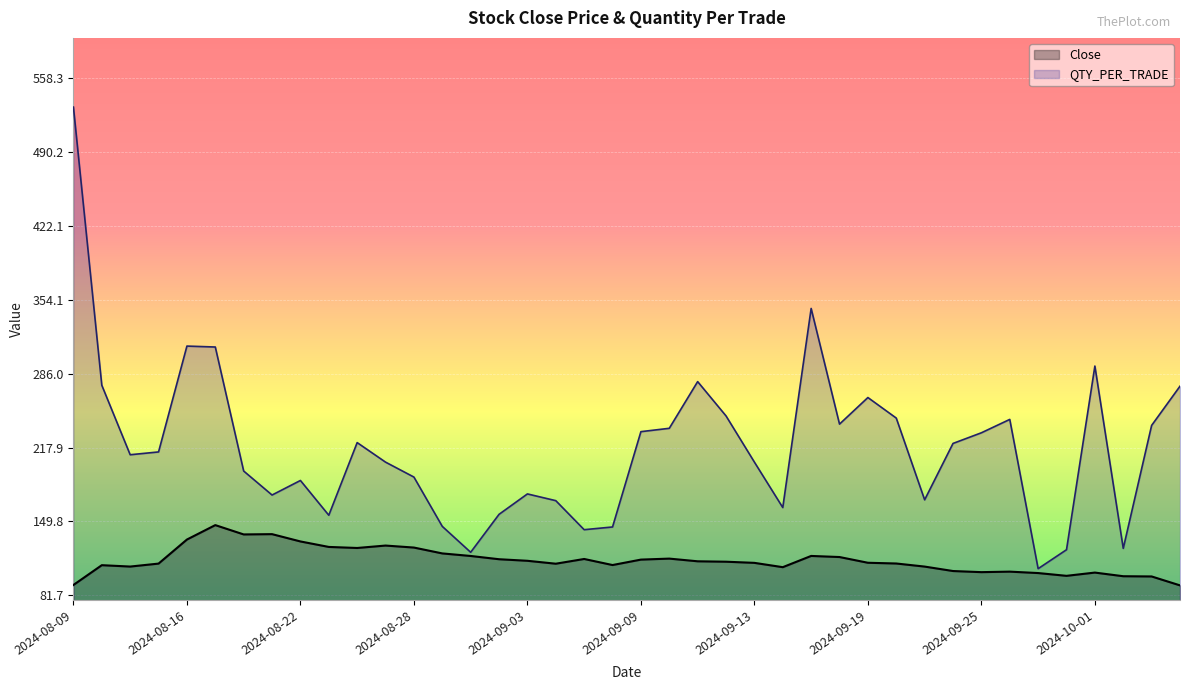

What position from the left is 2024-08-16?

5